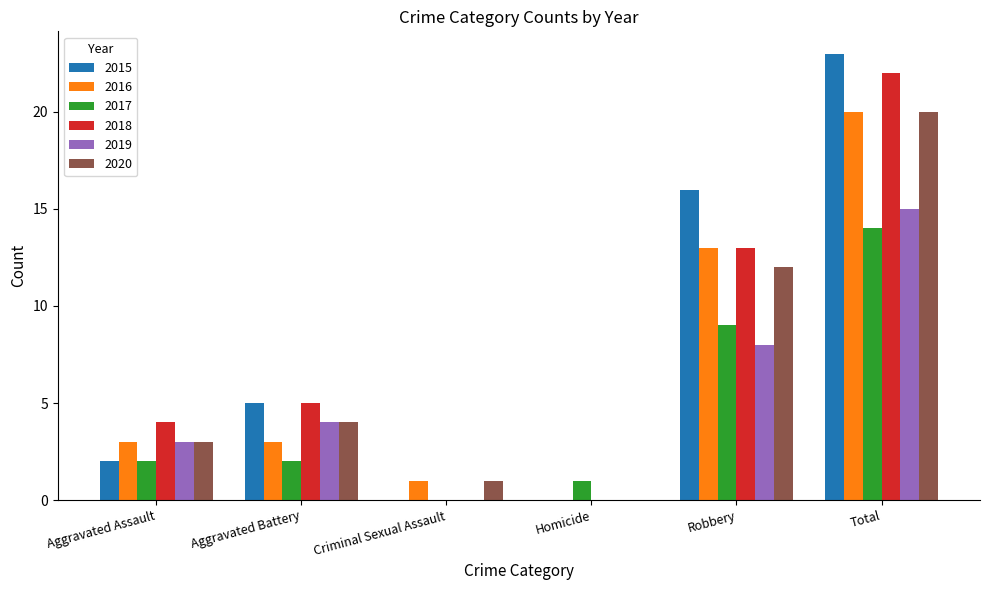

How many groups of bars are there?

6